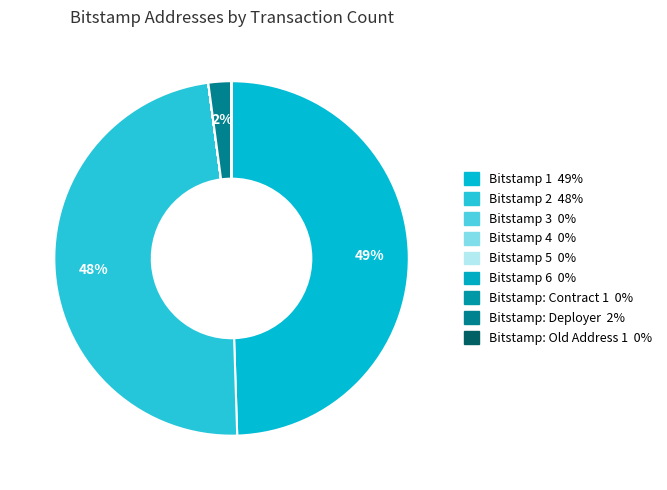

Is it true that Bitstamp: Deployer is 10% of the pie?

False